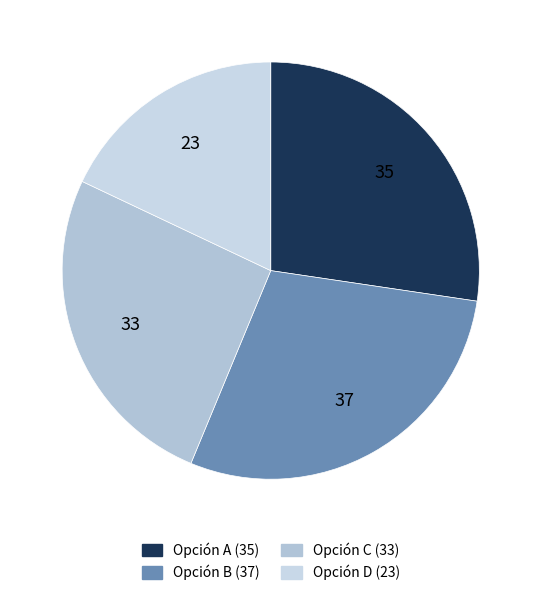

Count the number of slices in the pie.

4